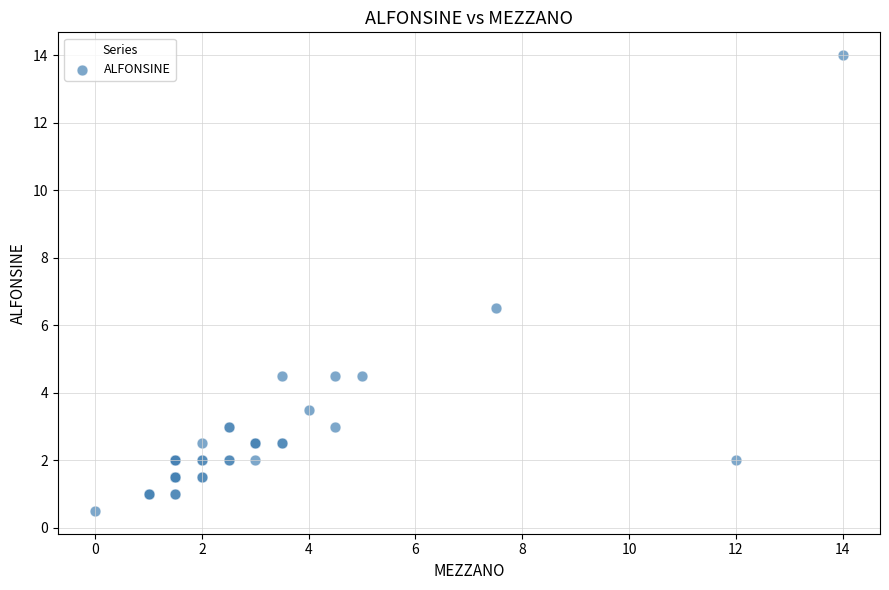

What Y value in the scatter plot is closest to 7?

6.5